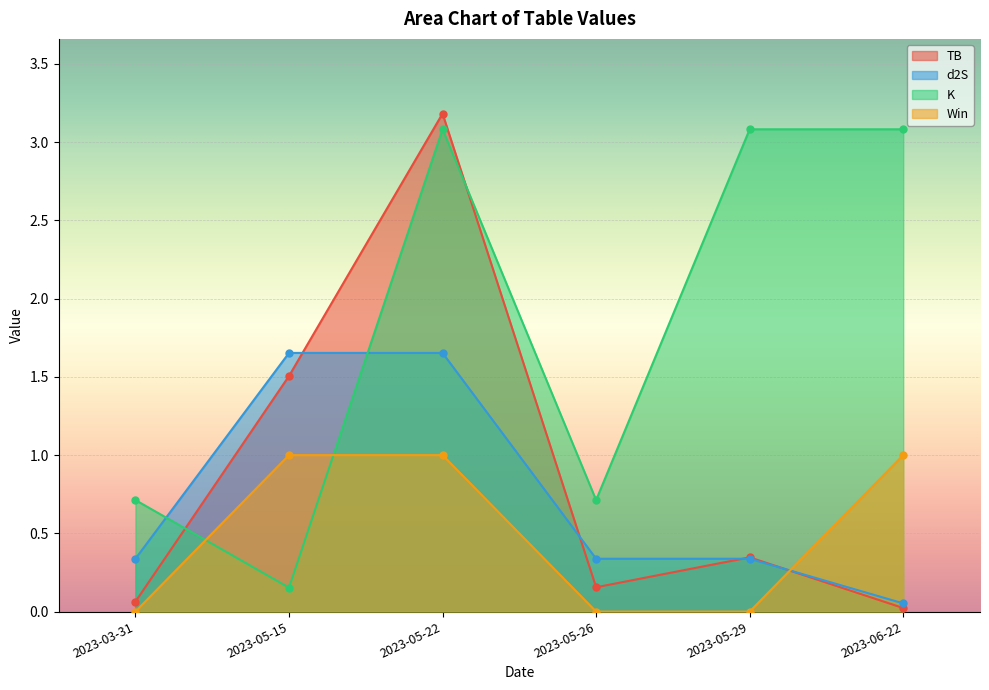

What value does the K series have at 2023-03-31?

0.7